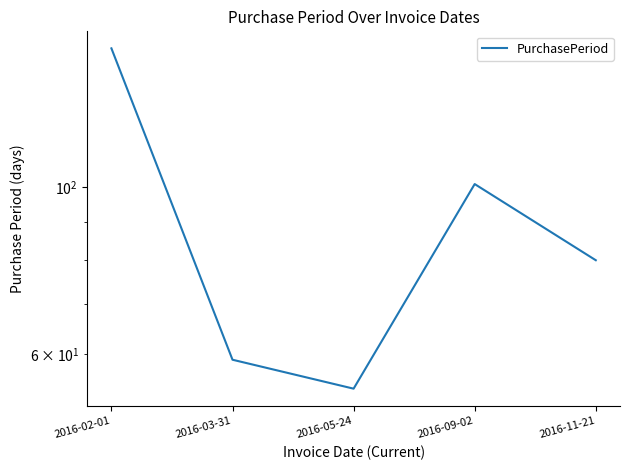

Is this an area chart (filled region under the line)?

No